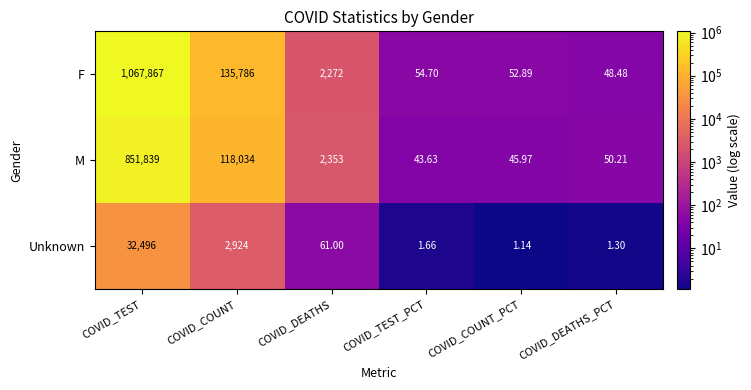

At which label does Unknown first exceed 61?

COVID_TEST